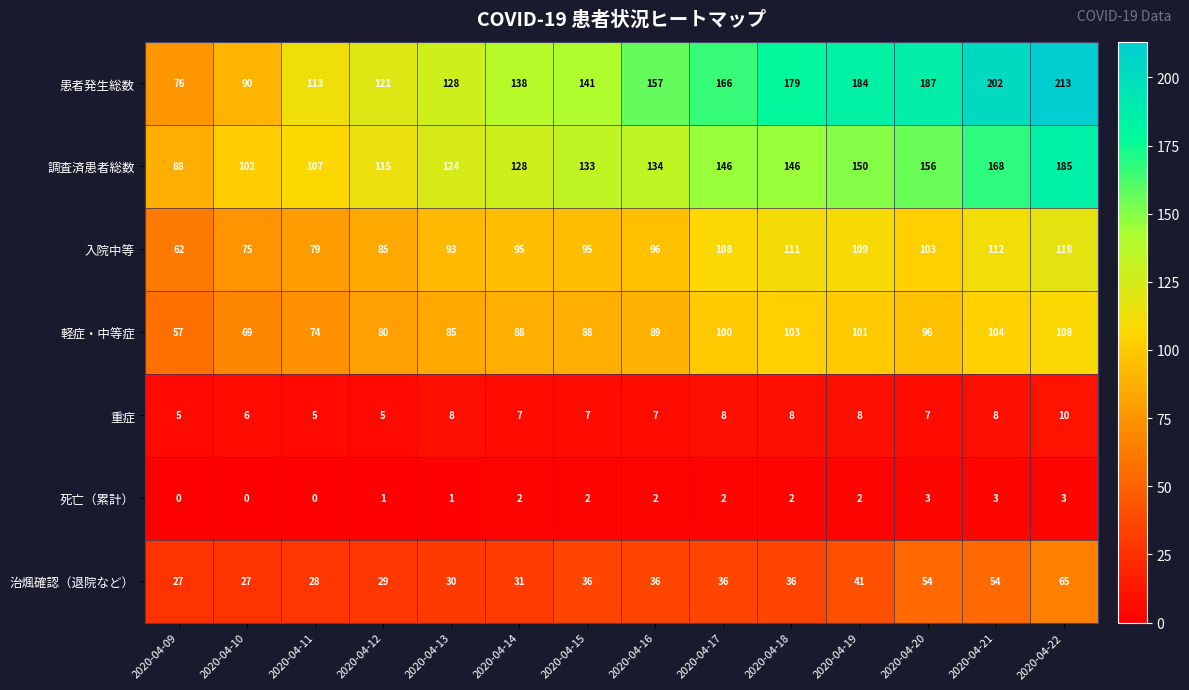

What is the difference between the maximum and minimum values in the 軽症・中等症 series?

51